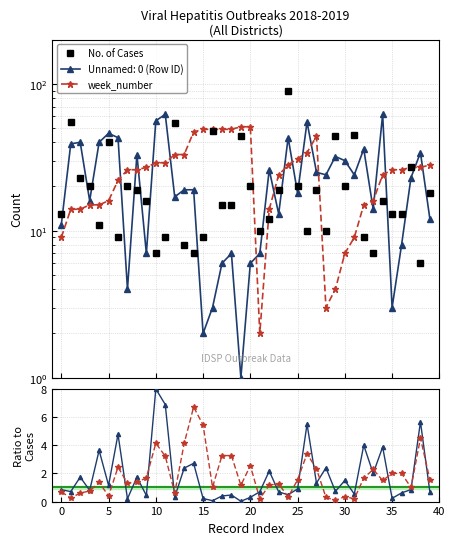

Does the chart display data point markers on the line(s)?

Yes